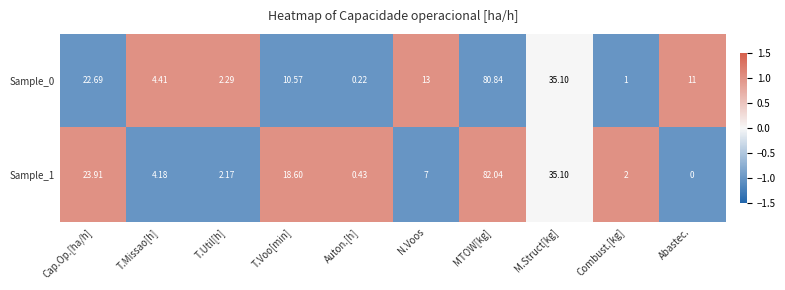

Where is Sample_0 nearest to the value 40?

M.Struct[kg]